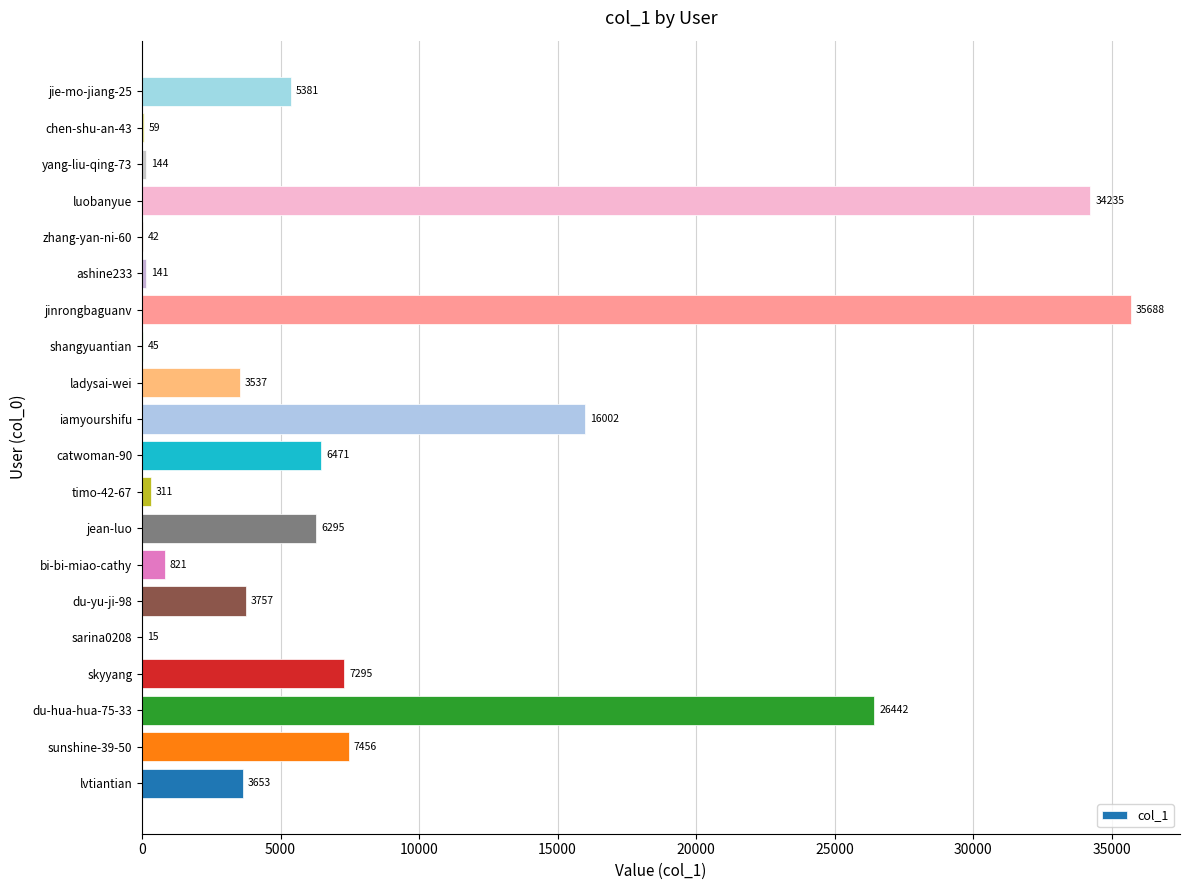

The value at catwoman-90 is 3147. True or false?

False